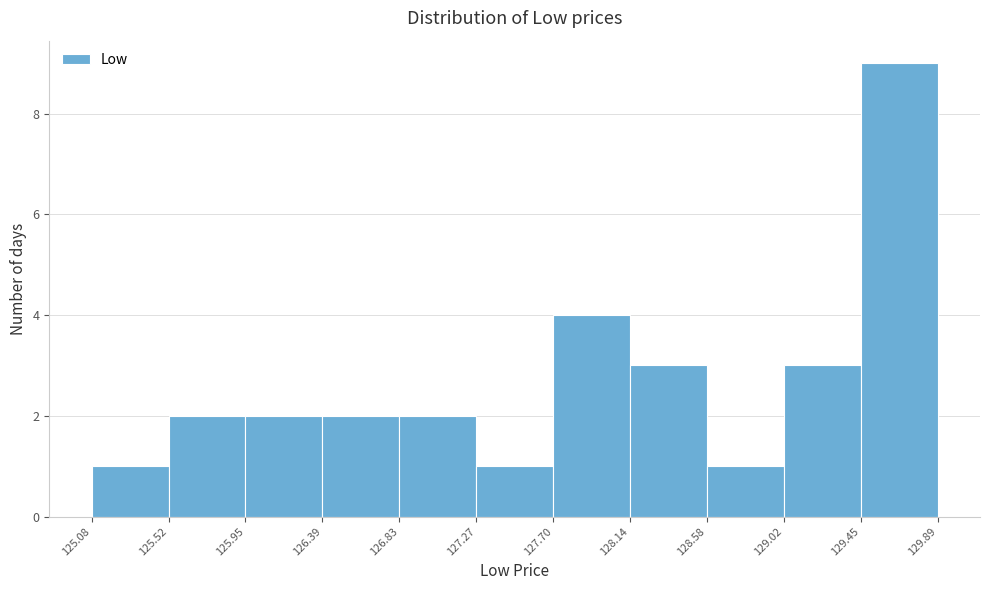

How tall is the bar that spans 128.58 to 129.02 on the x-axis? The values are not printed on the chart, so give them approximately, as read against the axis.

1